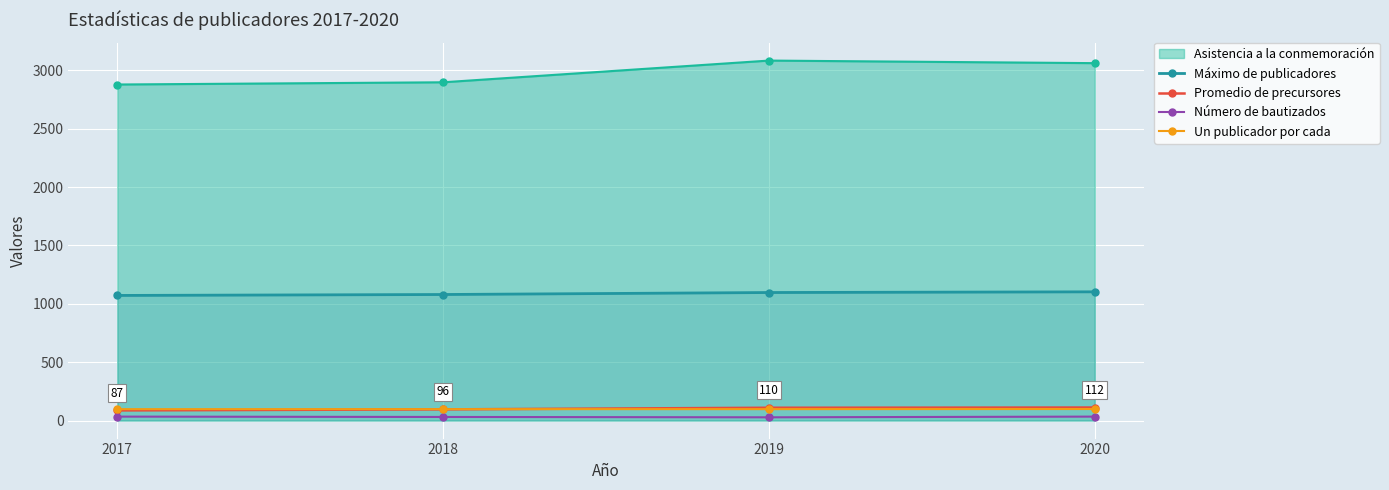

Where is Promedio de precursores nearest to the value 99?

2018